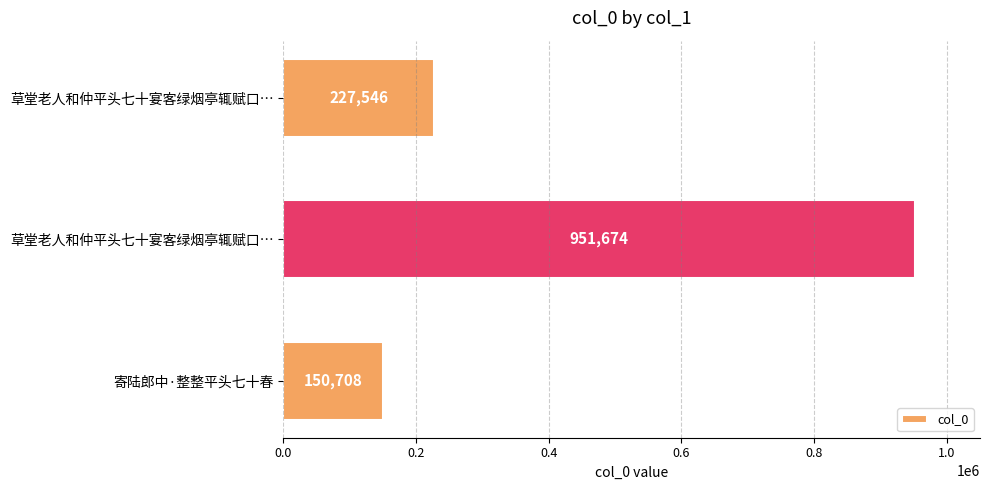

What is the greatest value displayed?

951674